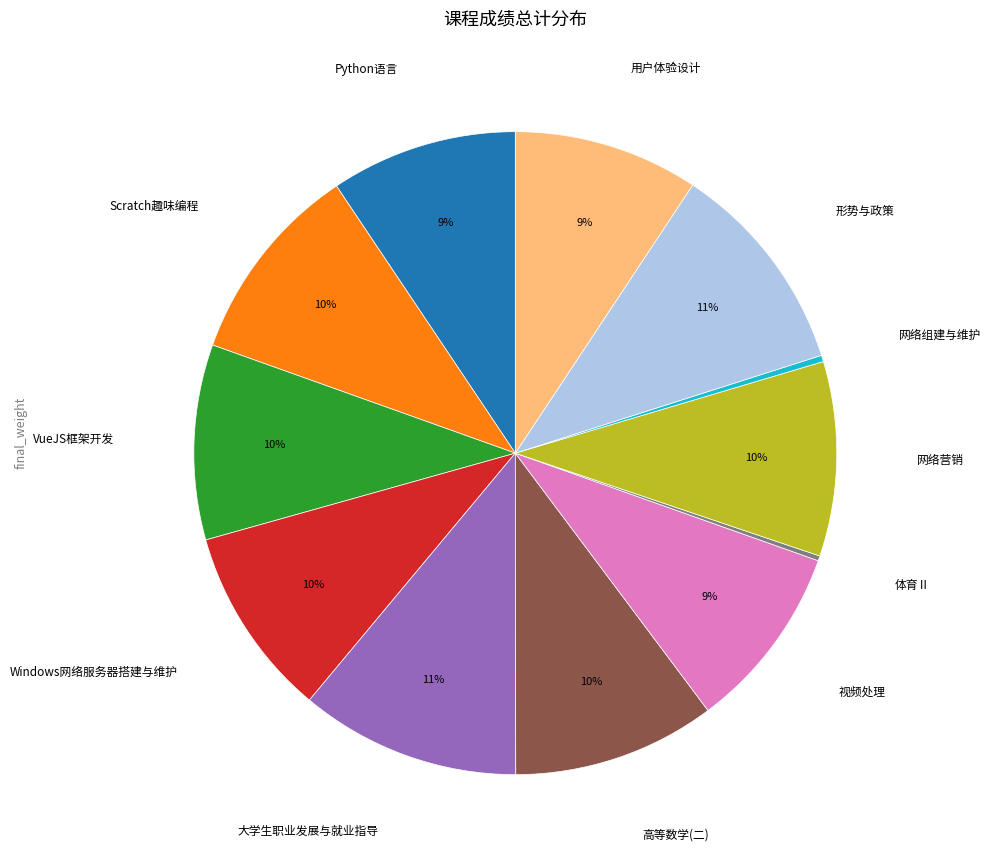

Is there any slice that represents more than half of the pie?

No